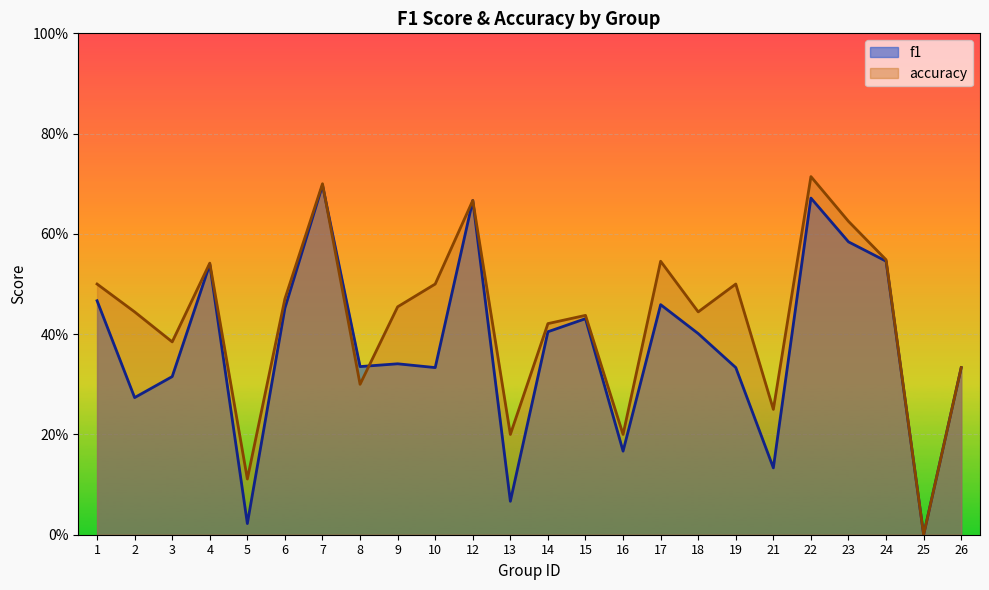

What value does the accuracy series have at 14?

0.4